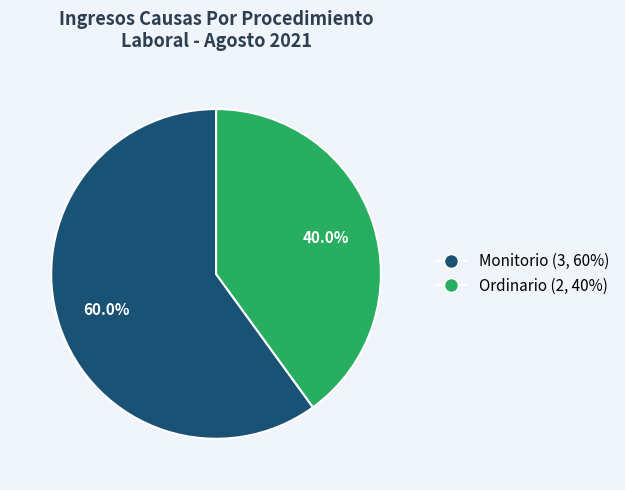

Which slice represents more than half of the pie?

Monitorio